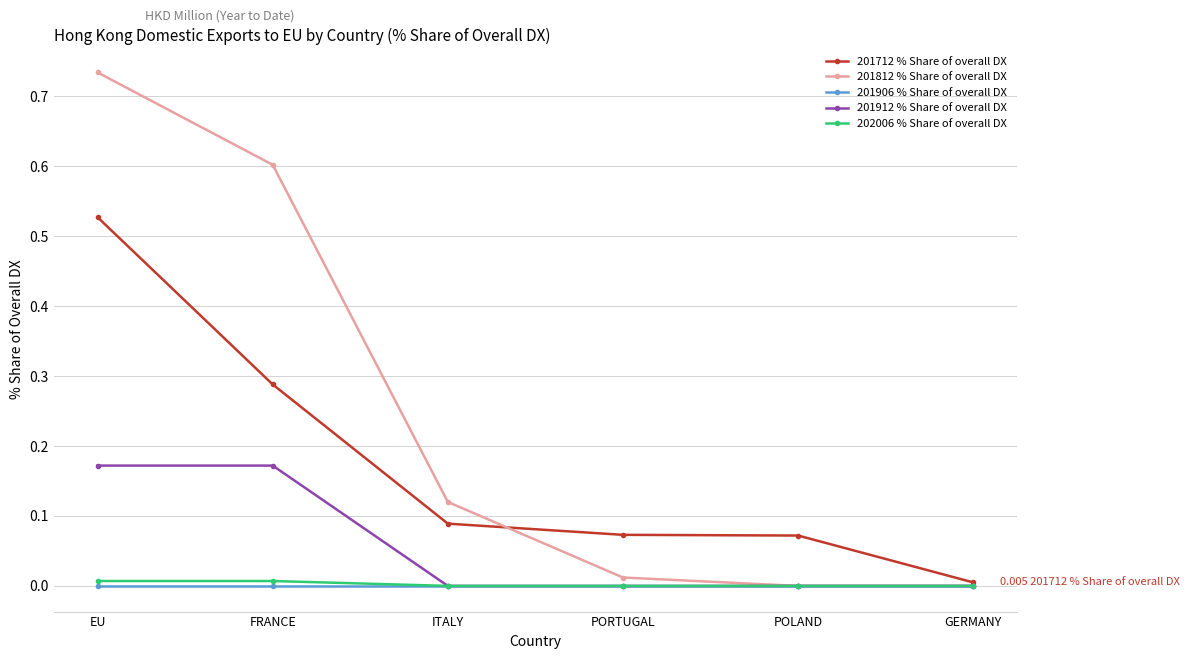

What is the label of the 2nd point from the right?

POLAND